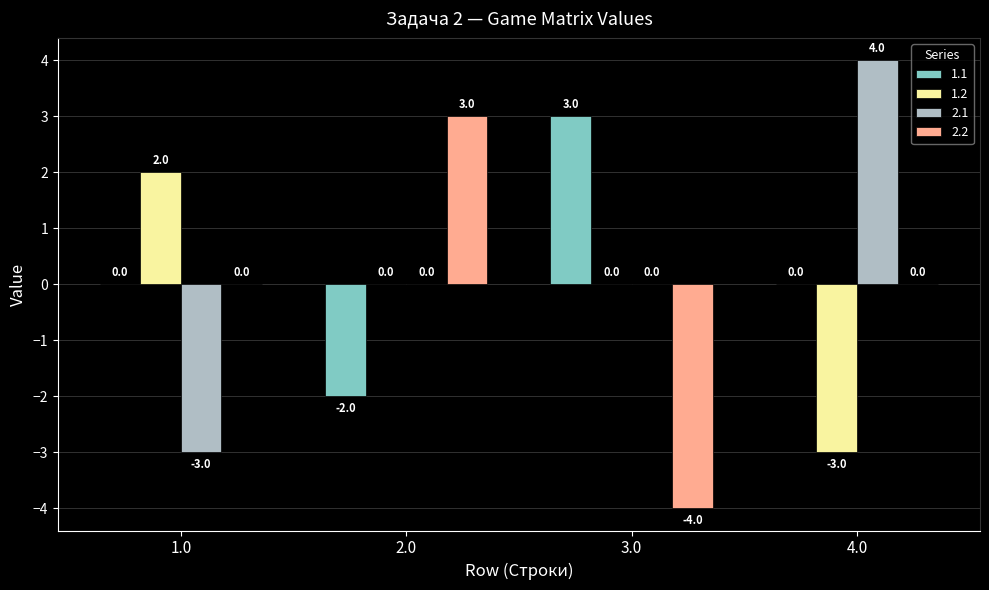

True or false: 2.1 has a value of 4 at 2.0.

False